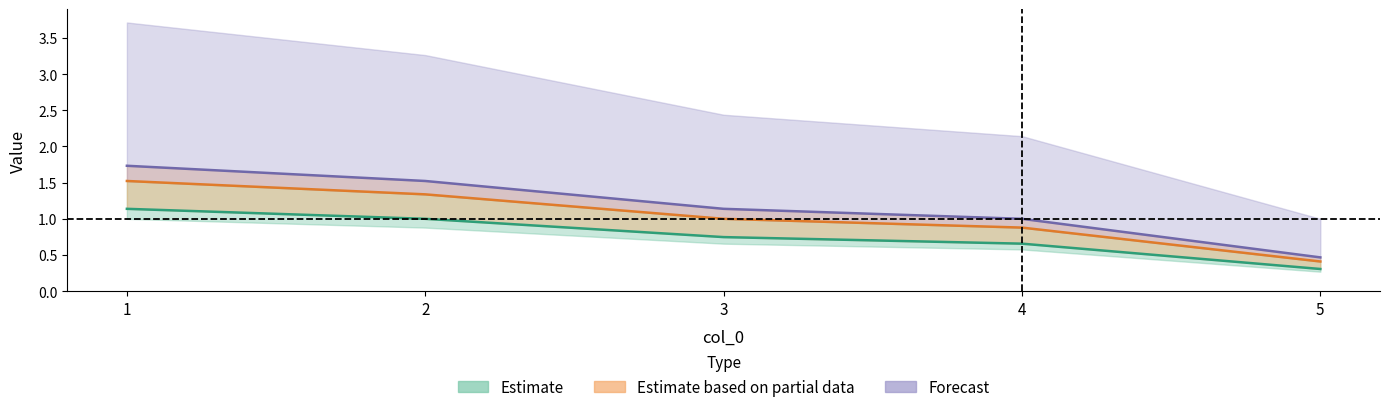

What is the average value of the 2 series?

1.0